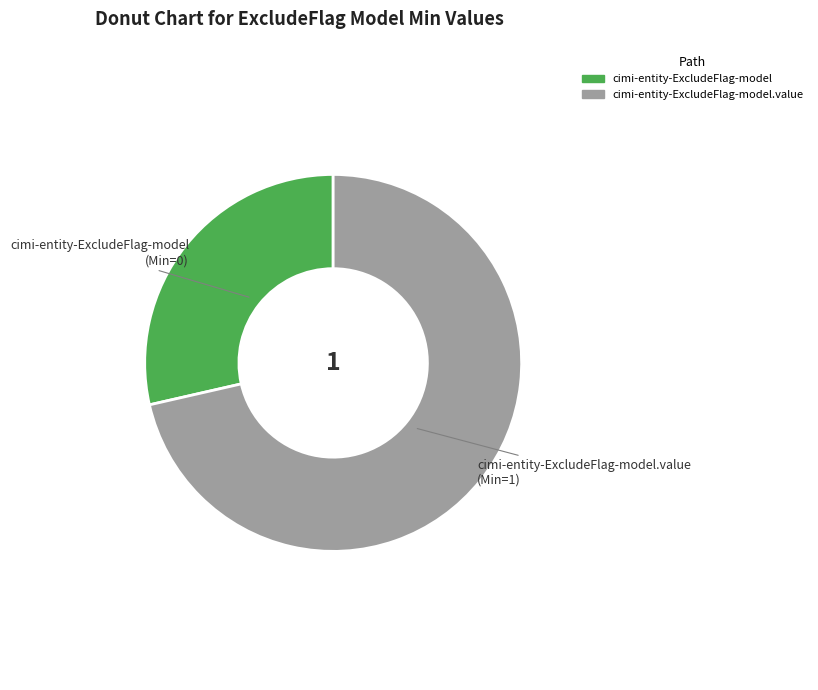

Is there a majority slice in this chart?

Yes